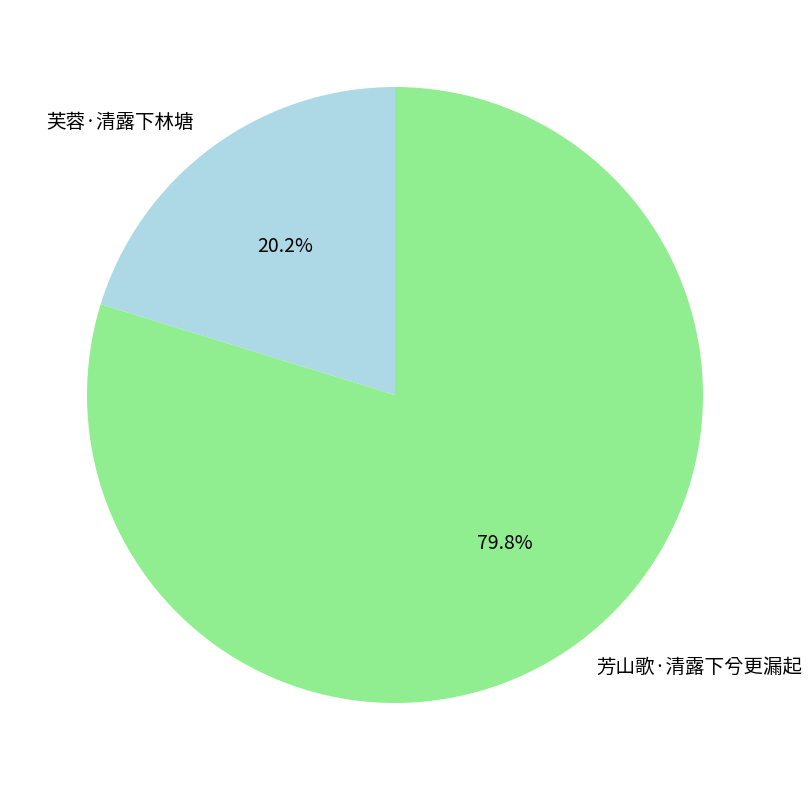

To the nearest percent, what is the difference between the largest and smallest slice percentages?

60%